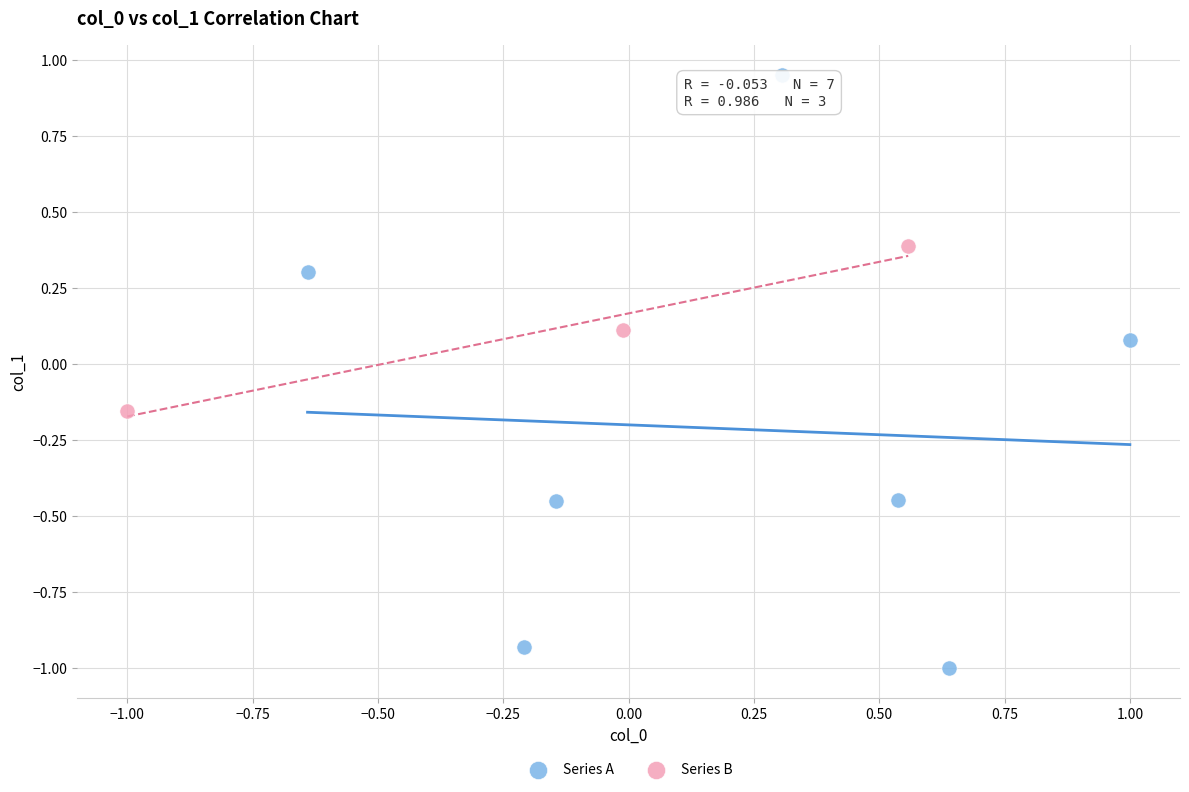

What are all the series names shown in the legend?

Series A, Series B